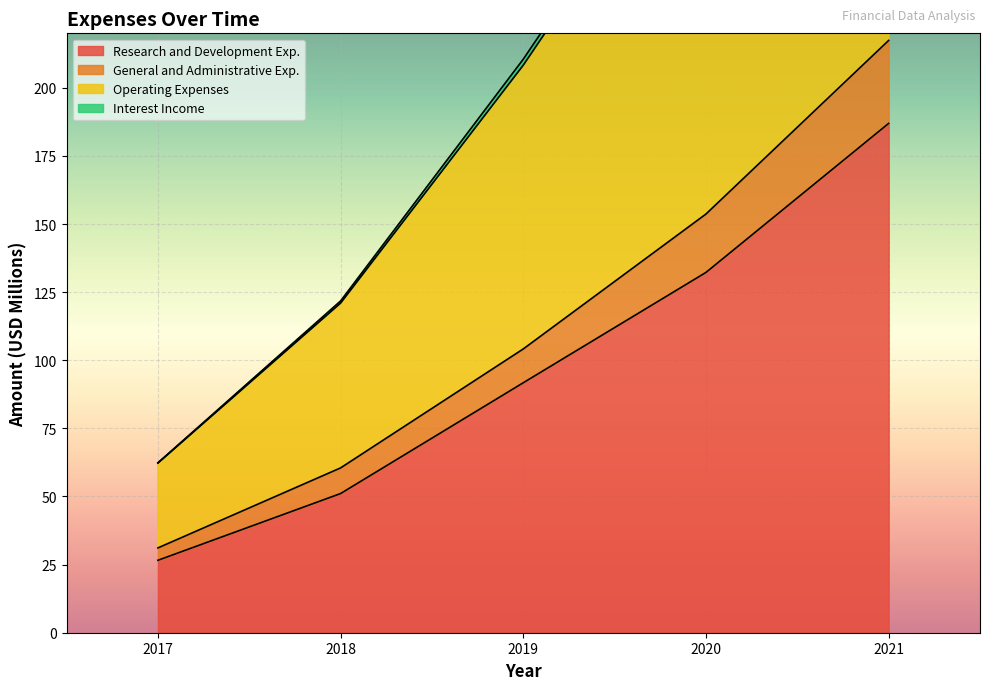

At which label is Research and Development Exp. closest to 106?

2019